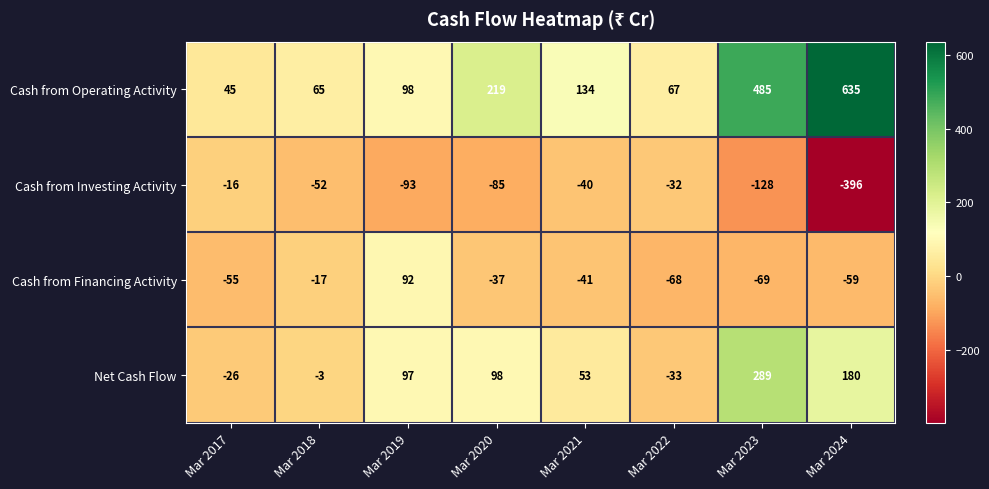

What is the maximum value shown in the chart?

635